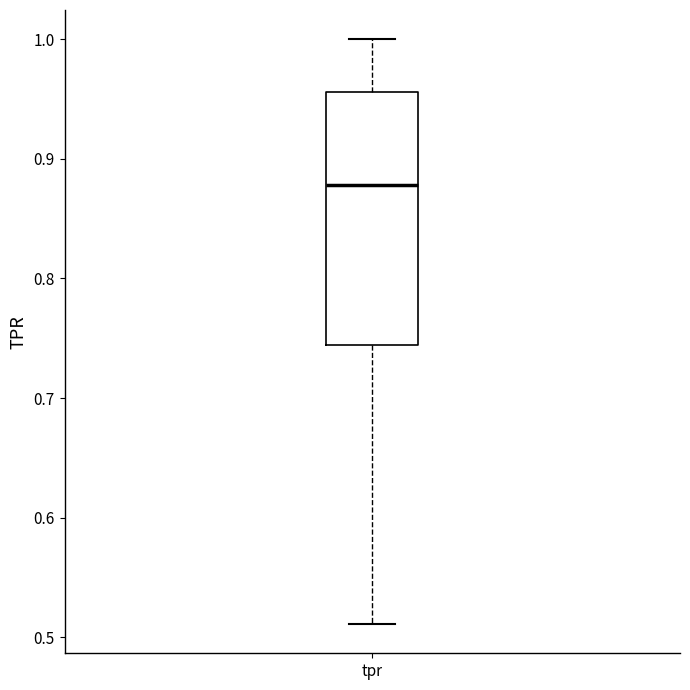

Read this box plot against the y-axis: the position of the median line, the range covered by the box, and the ends of both whiskers. The values are not printed on the chart, so give them approximately, as read against the axis.

median 0.88, box 0.74 to 0.96, whiskers 0.51 to 1.00